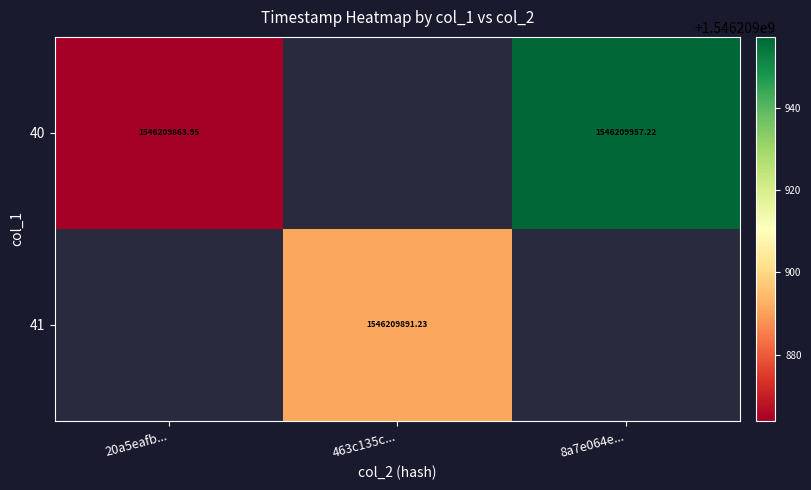

Is the value of 40 at 8a7e064e... greater than the value of 41 at 463c135c...?

Yes